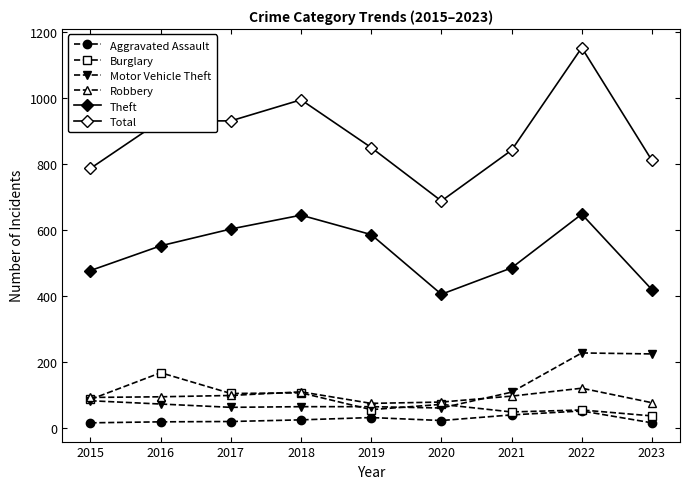

Does the chart display data point markers on the line(s)?

Yes